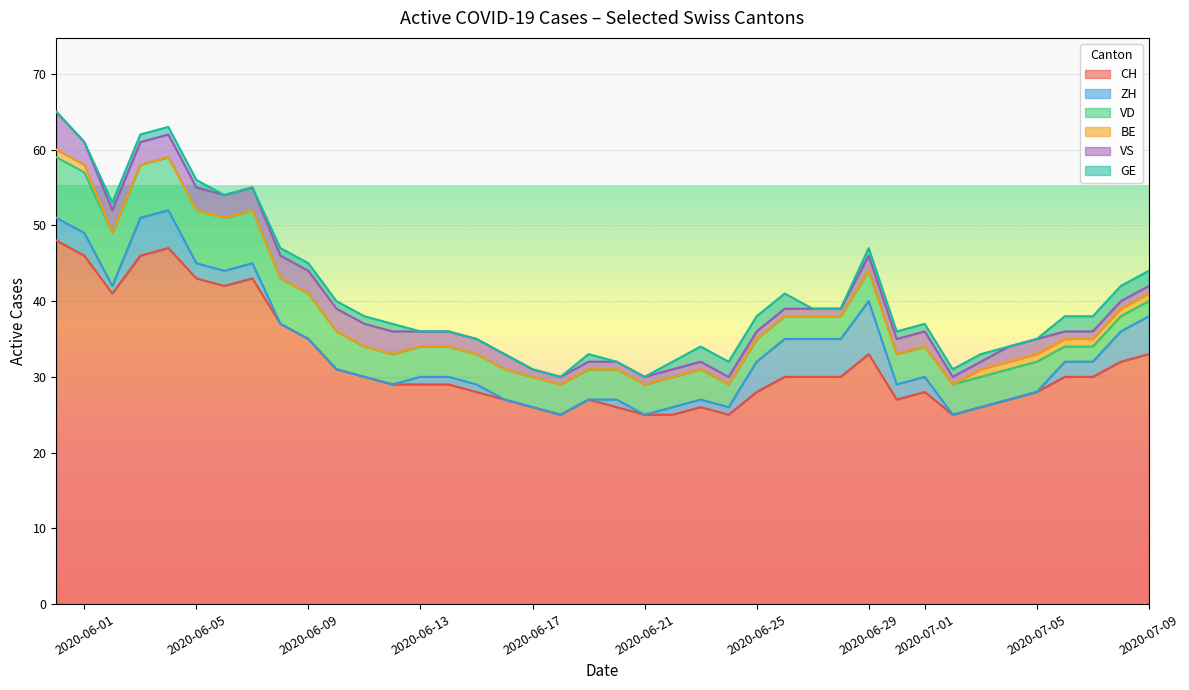

True or false: CH has a value of 33 at 2020-06-29.

True